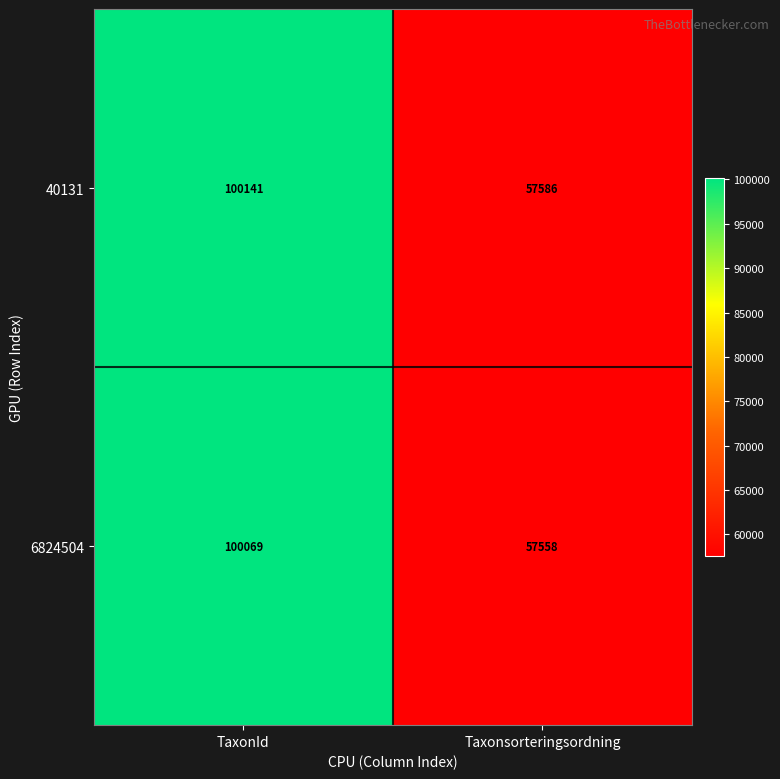

The value of 40131 at Taxonsorteringsordning is 87821. True or false?

False